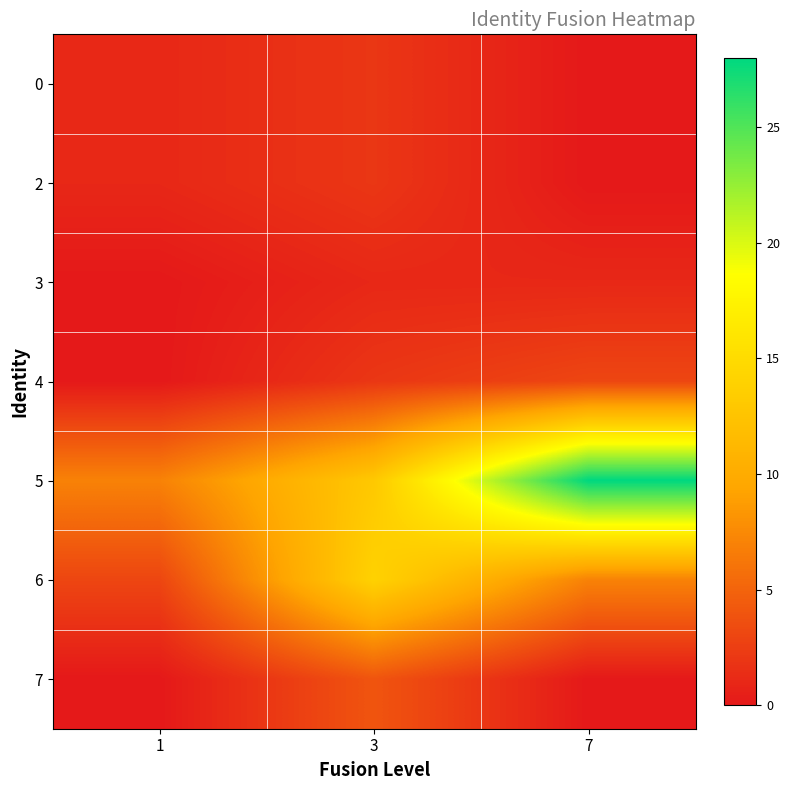

Reading left to right, transcribe all the data shown in this chart.

0: 1=1	3=2	7=0
2: 1=1	3=2	7=0
3: 1=0	3=1	7=1
4: 1=0	3=2	7=3
5: 1=7	3=13	7=28
6: 1=3	3=14	7=7
7: 1=0	3=4	7=0